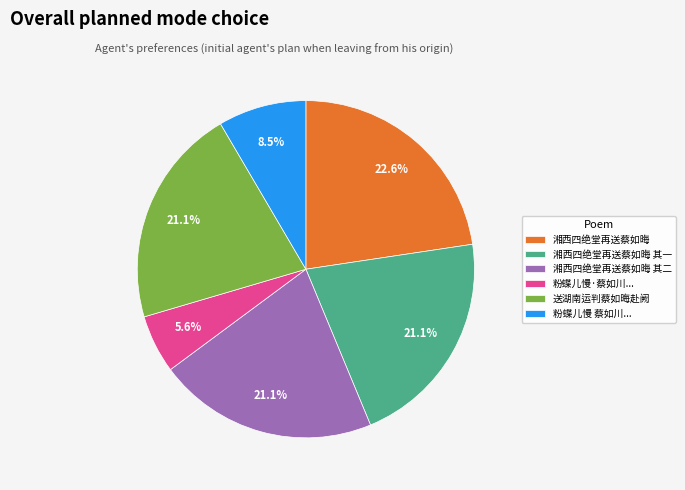

Is there any slice that represents more than half of the pie?

No